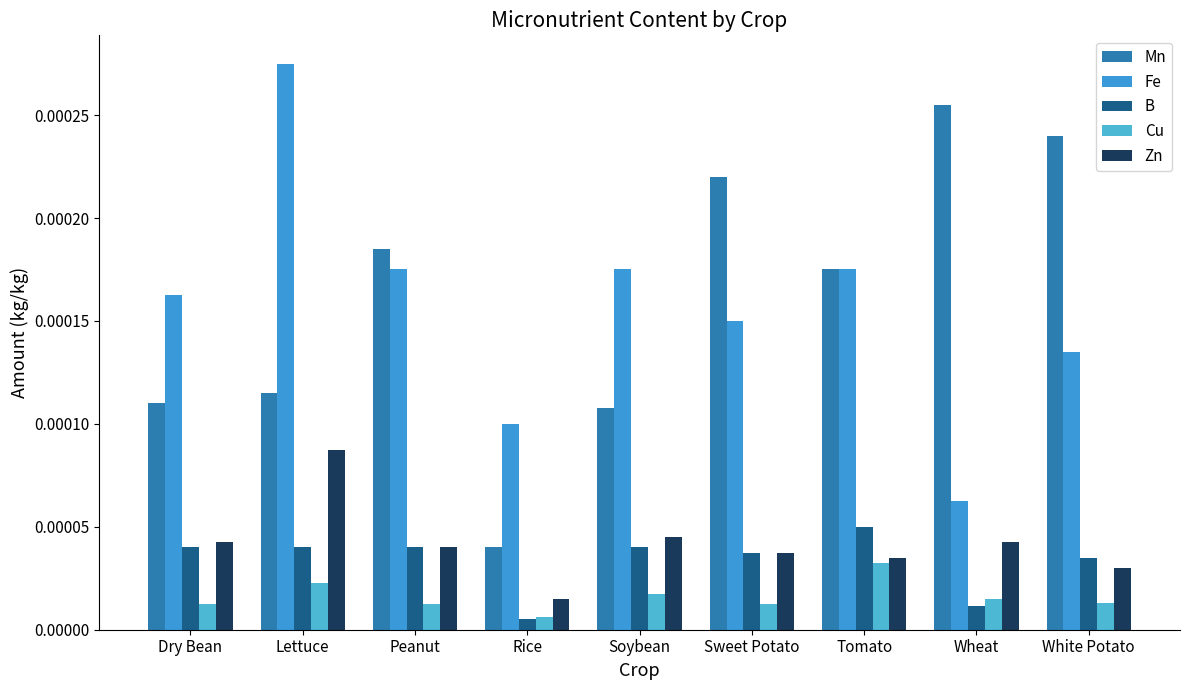

What is the label of the 5th bar from the right?

Soybean